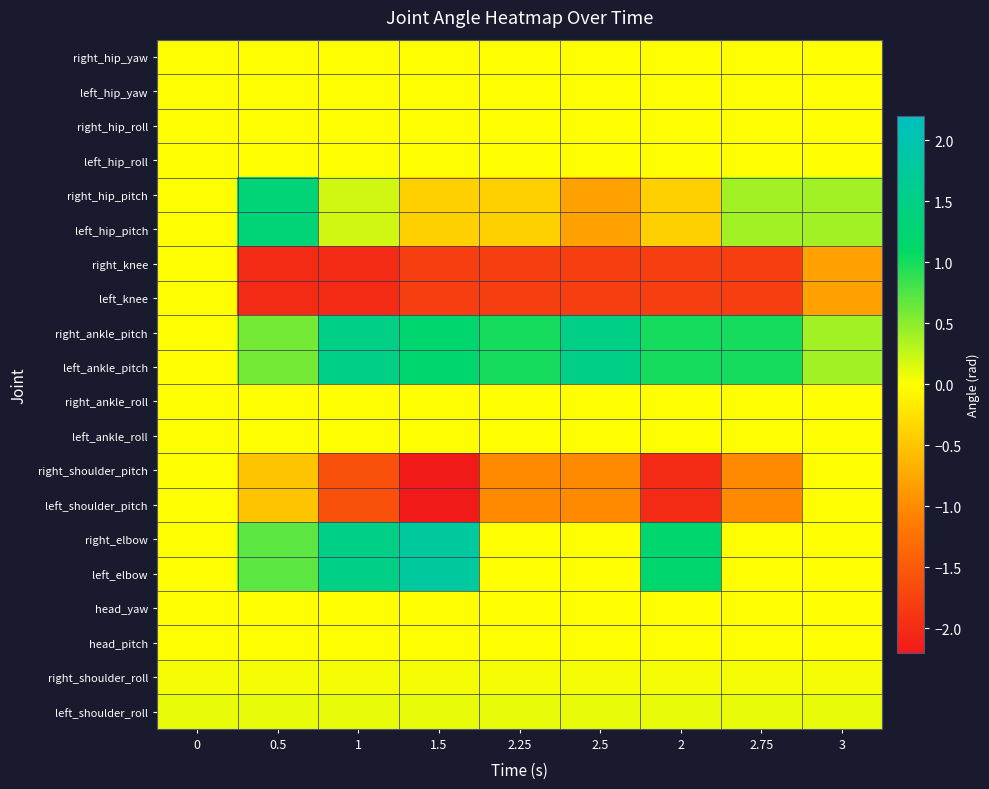

How many distinct data groups are displayed?

20